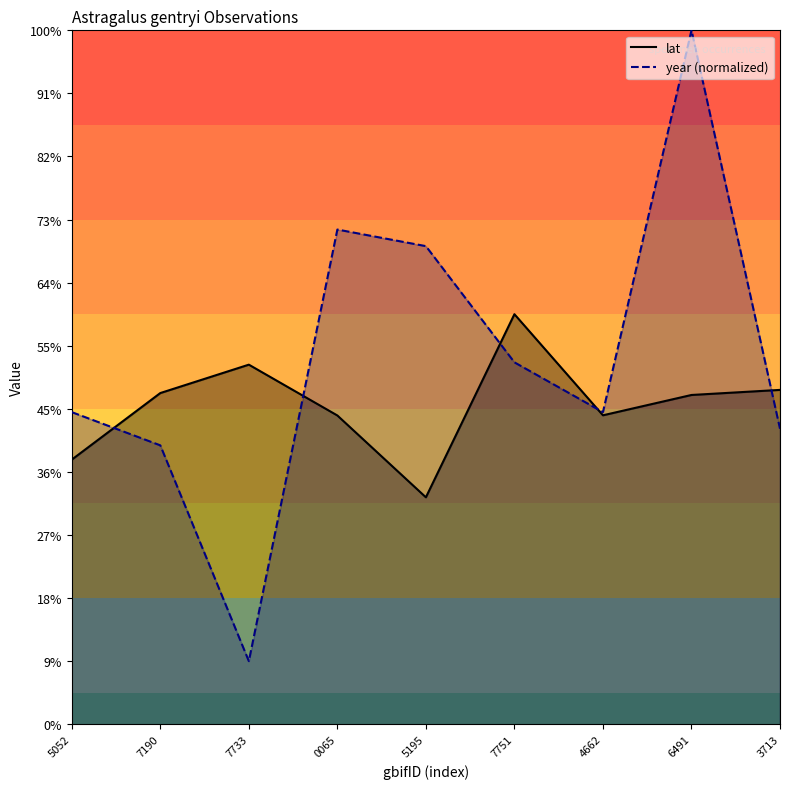

Which category has the highest value in the year (normalized) series?

6491